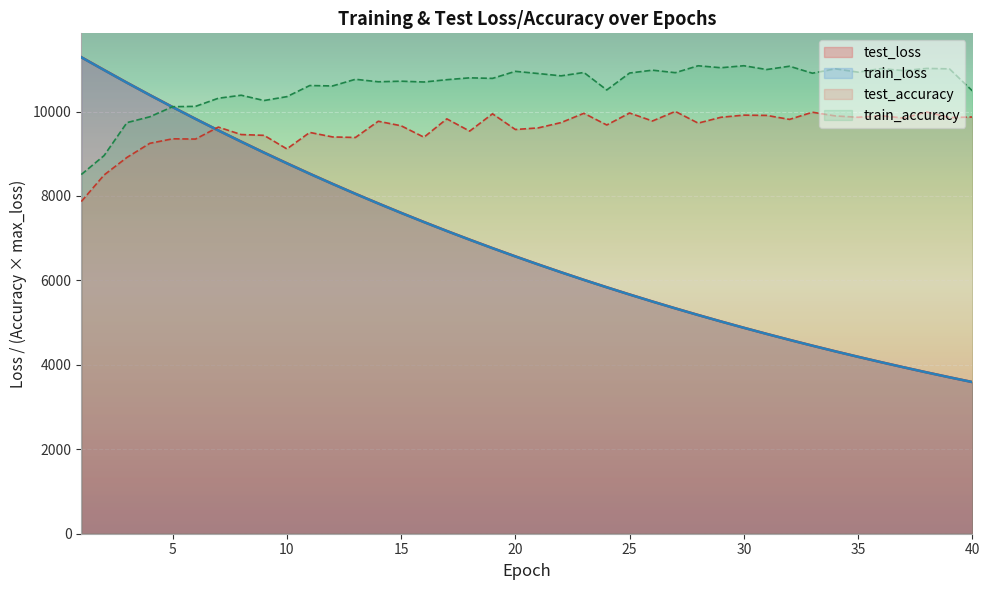

What is the lowest value of the test_accuracy series?

7867.4